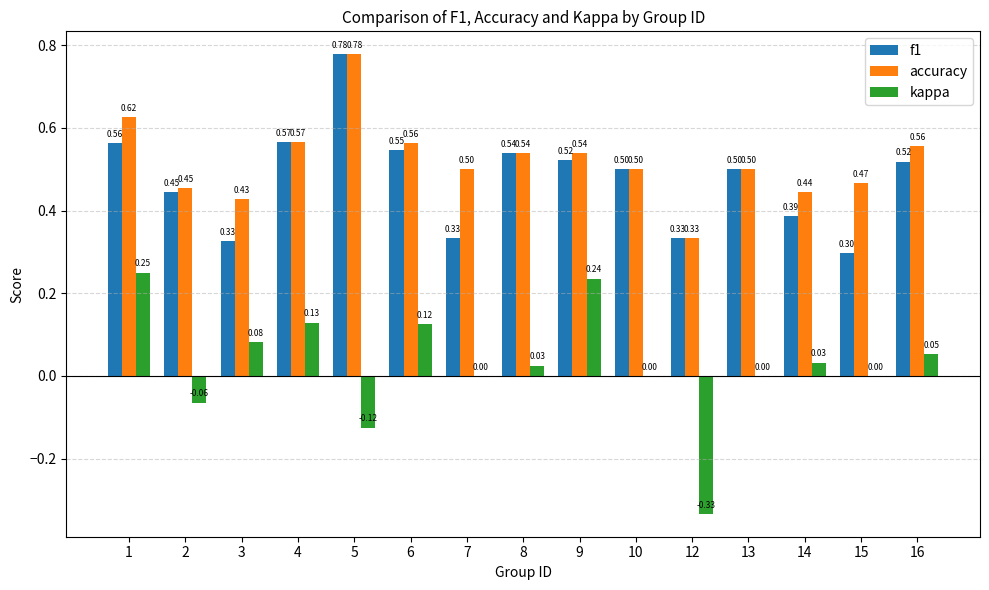

How many groups of bars are there?

15